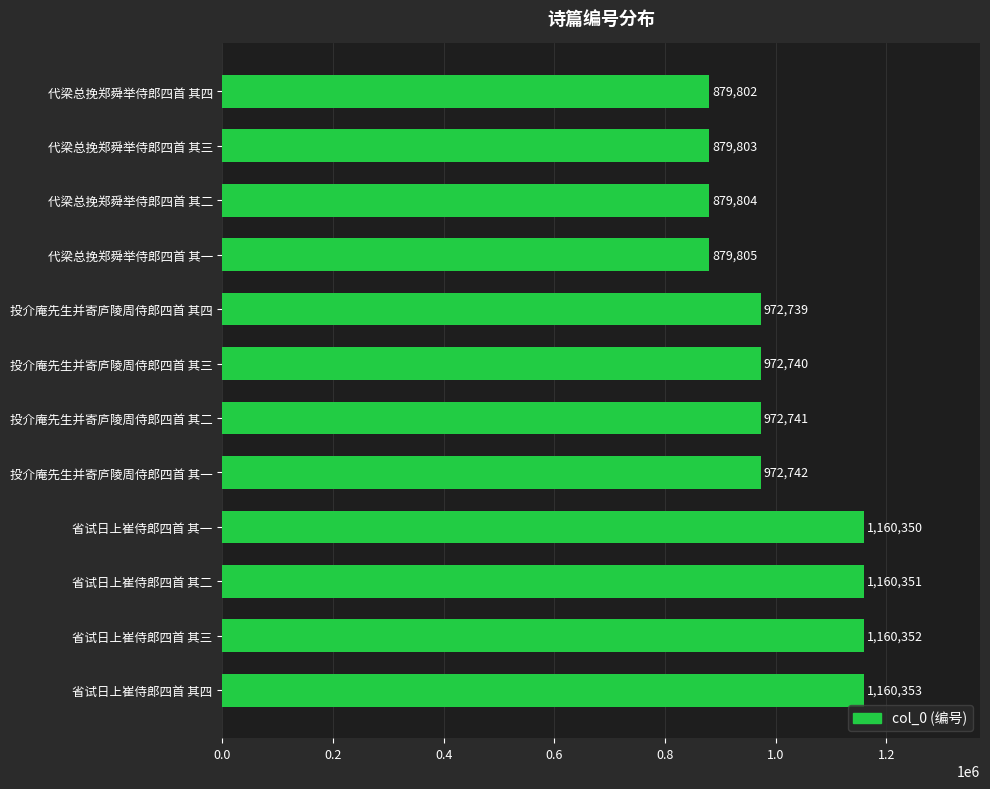

Does the chart contain any negative values?

No